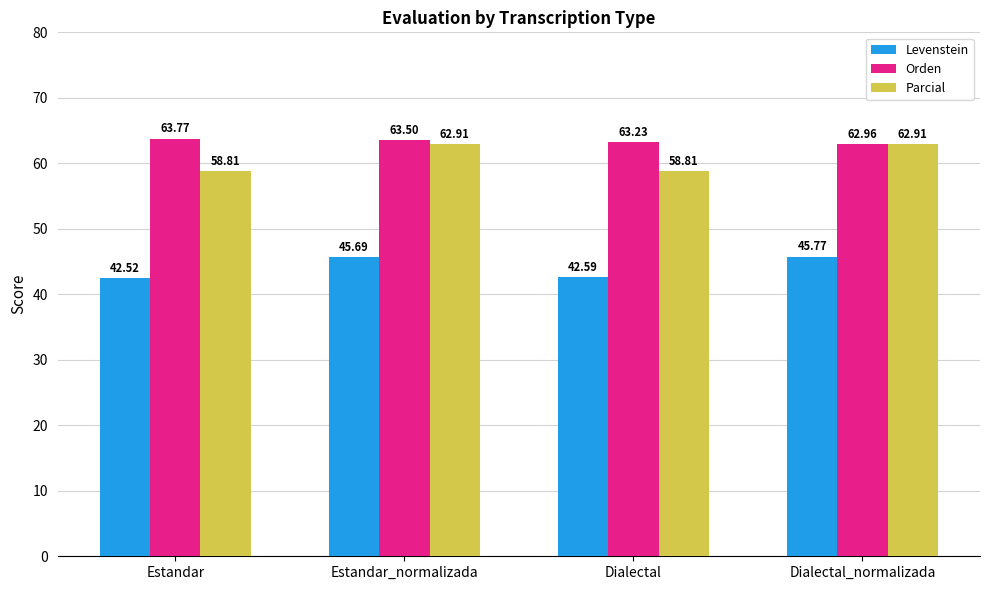

What is the label of the 4th bar from the right?

Estandar